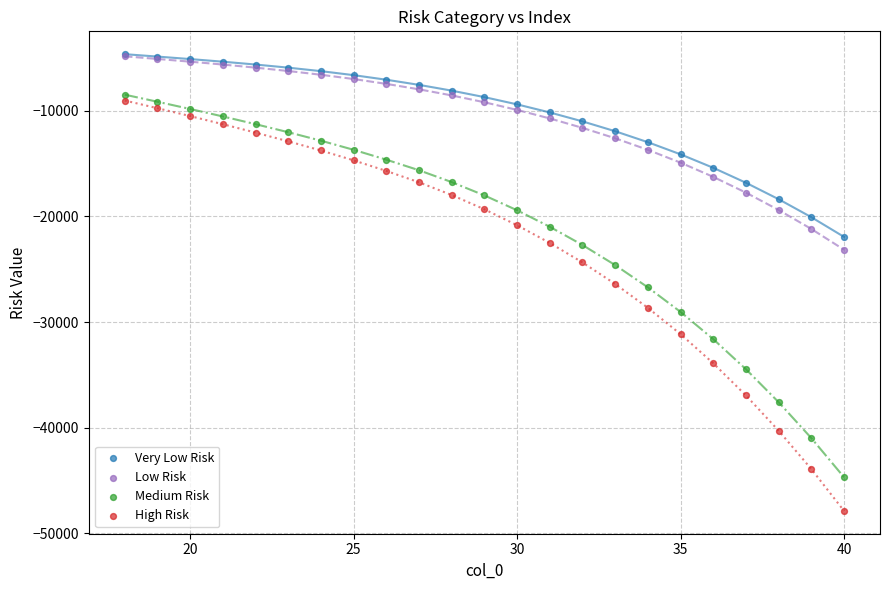

What are all the series names shown in the legend?

Very Low Risk, Low Risk, Medium Risk, High Risk